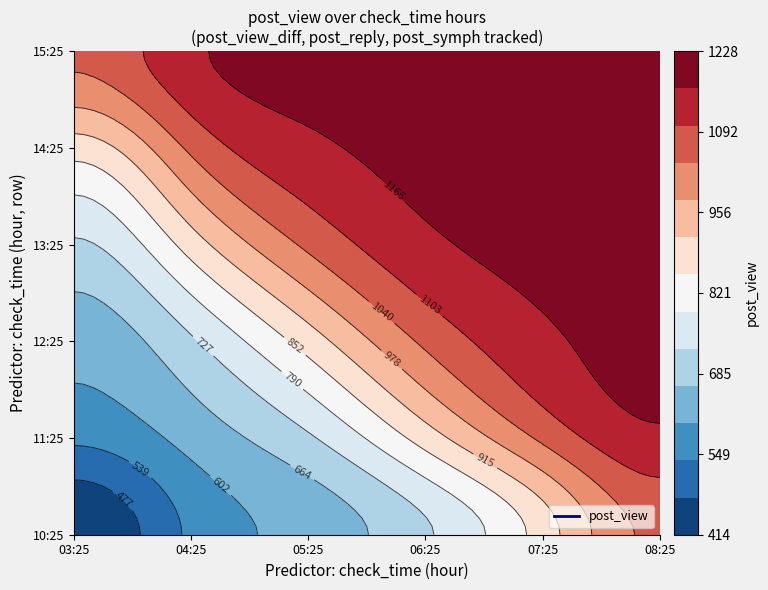

True or false: 08 has a value of 1201 at 3.

True